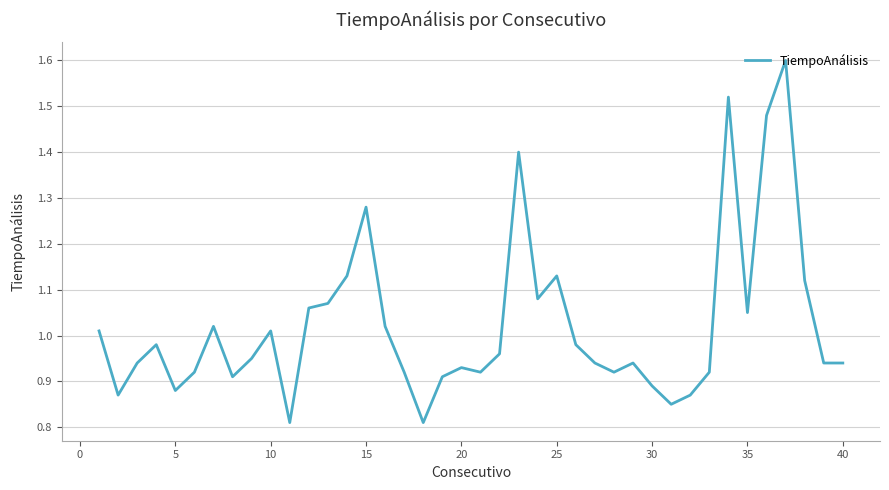

What is the greatest value displayed?

1.6